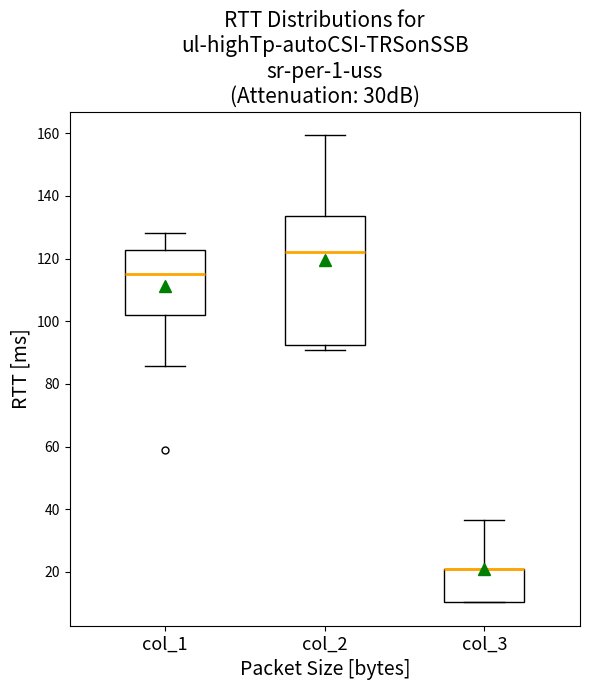

Reading left to right, transcribe this box plot: for each box, give where its median line is, the range the box spans, and where its two whiskers end, as read against the y-axis. The values are not printed on the chart, so give them approximately, as read against the axis.

col_1: median 116, box 102 to 122, whiskers 86 to 128
col_2: median 122, box 92 to 134, whiskers 90 to 160
col_3: median 22 (drawn on the box's upper edge), box 10 to 22, whiskers 10 to 36